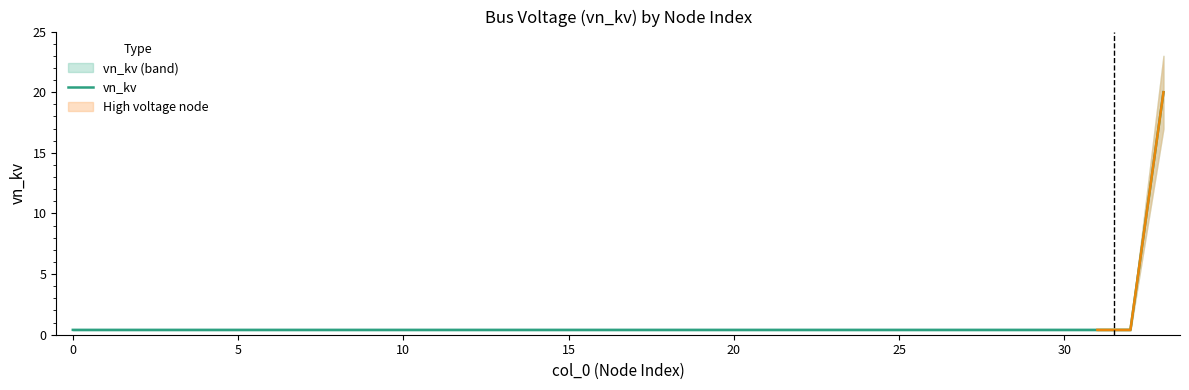

True or false: the data shows 0.1 at 15.

False